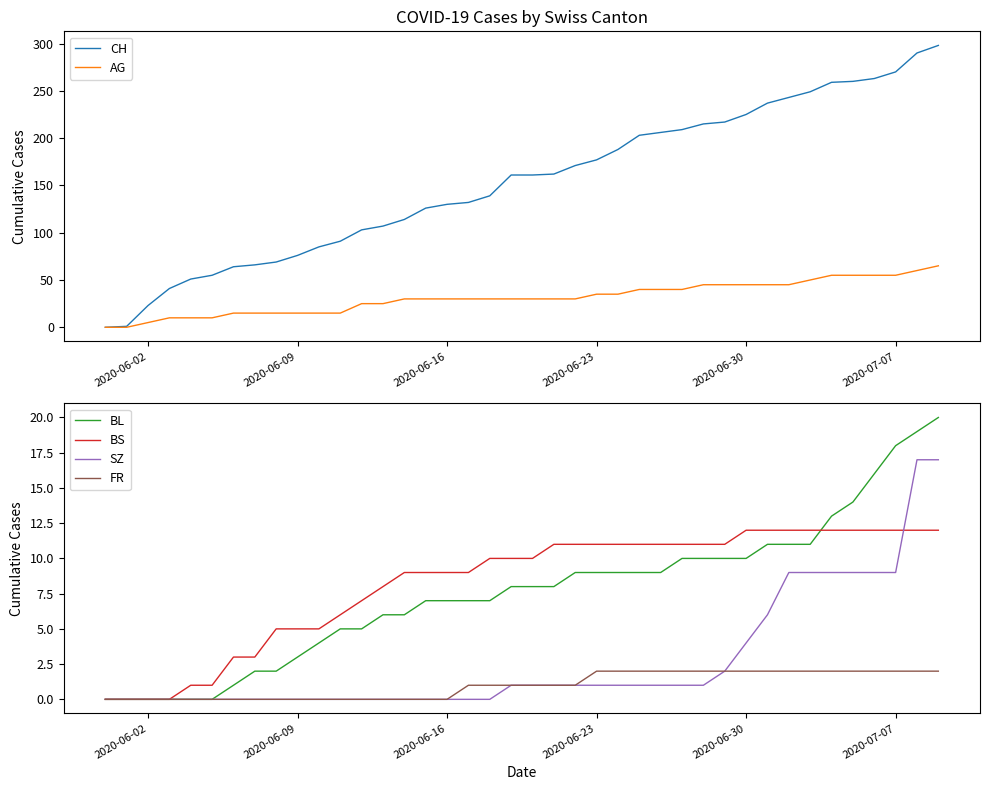

What is the maximum value for SZ?

17